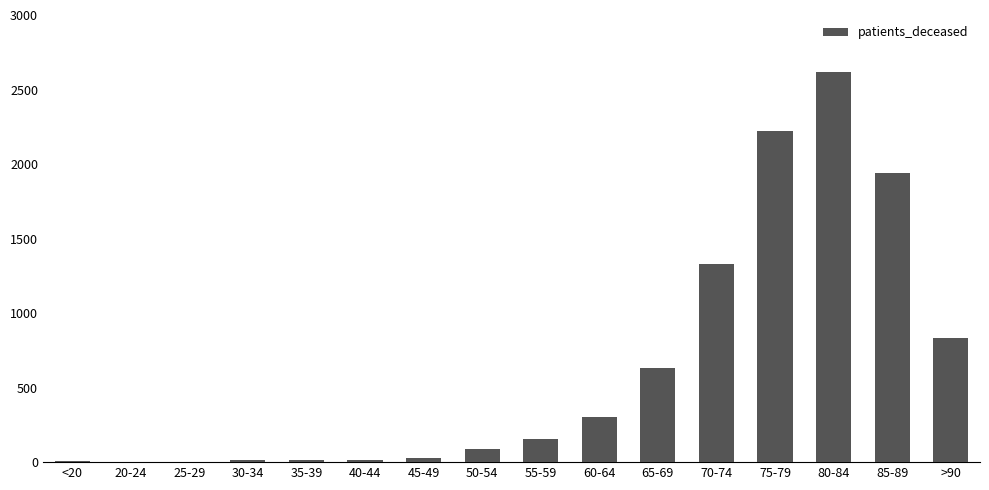

Which label corresponds to the largest value in the chart?

80-84